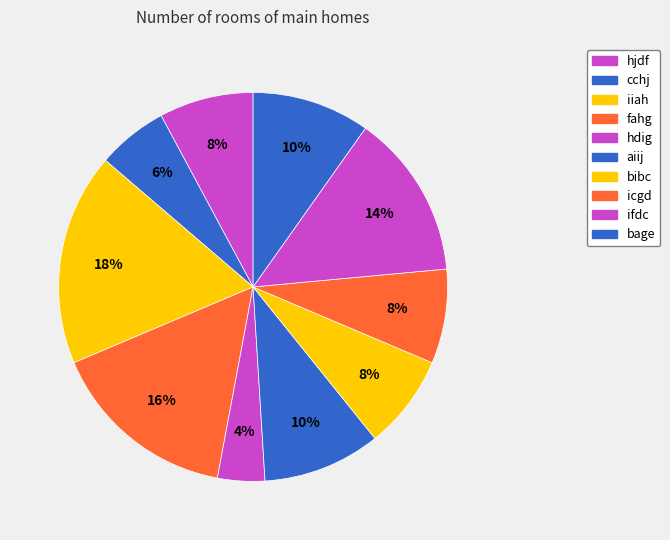

How many slices are in this pie chart?

10